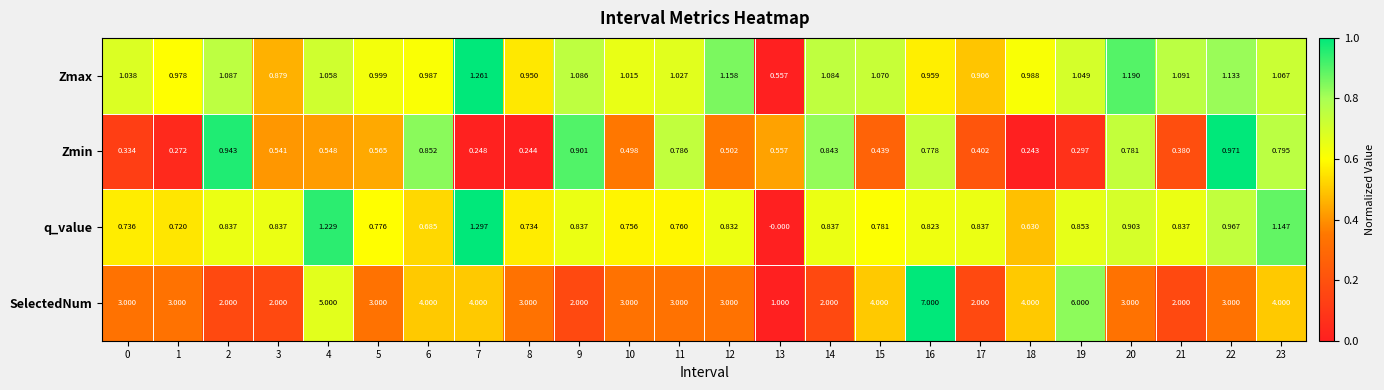

Rank the series at 5 from highest to lowest value.

SelectedNum, Zmax, q_value, Zmin